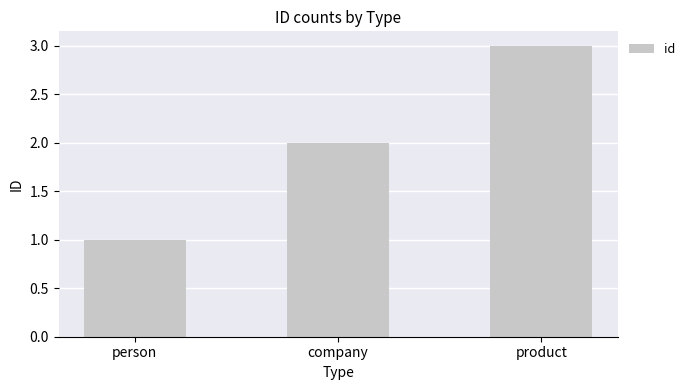

The chart shows a value of 2 at product. True or false?

False